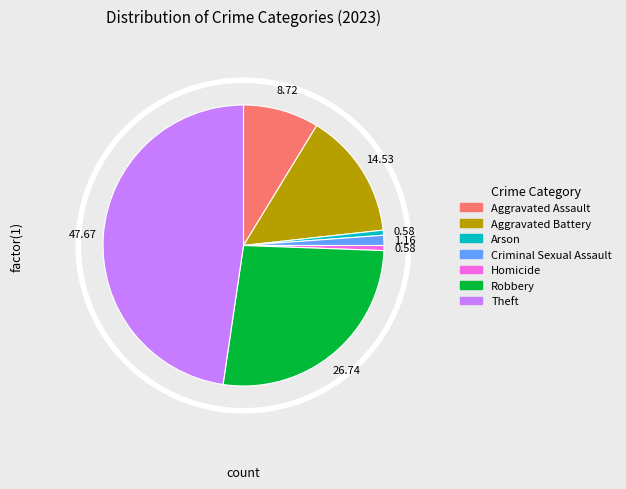

Which slice is the largest?

Theft